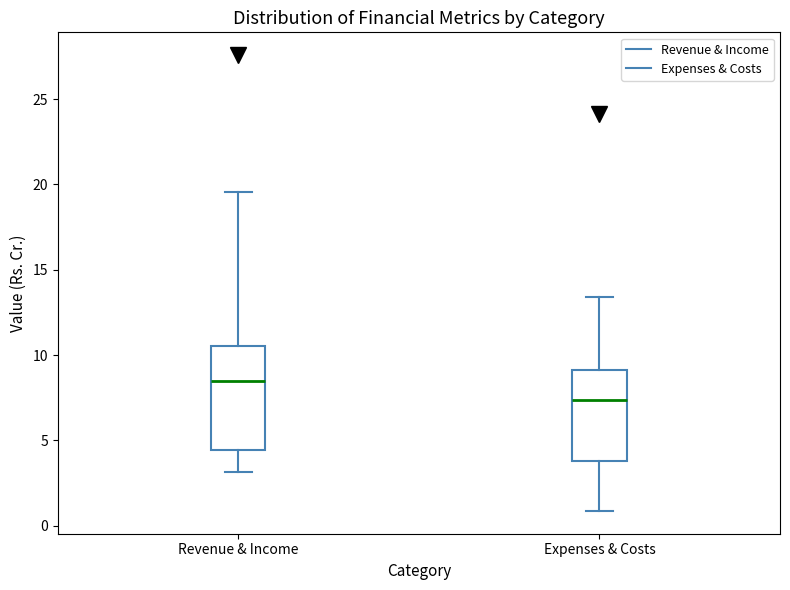

Which box is the tallest, from its lower edge to its upper edge?

Revenue & Income